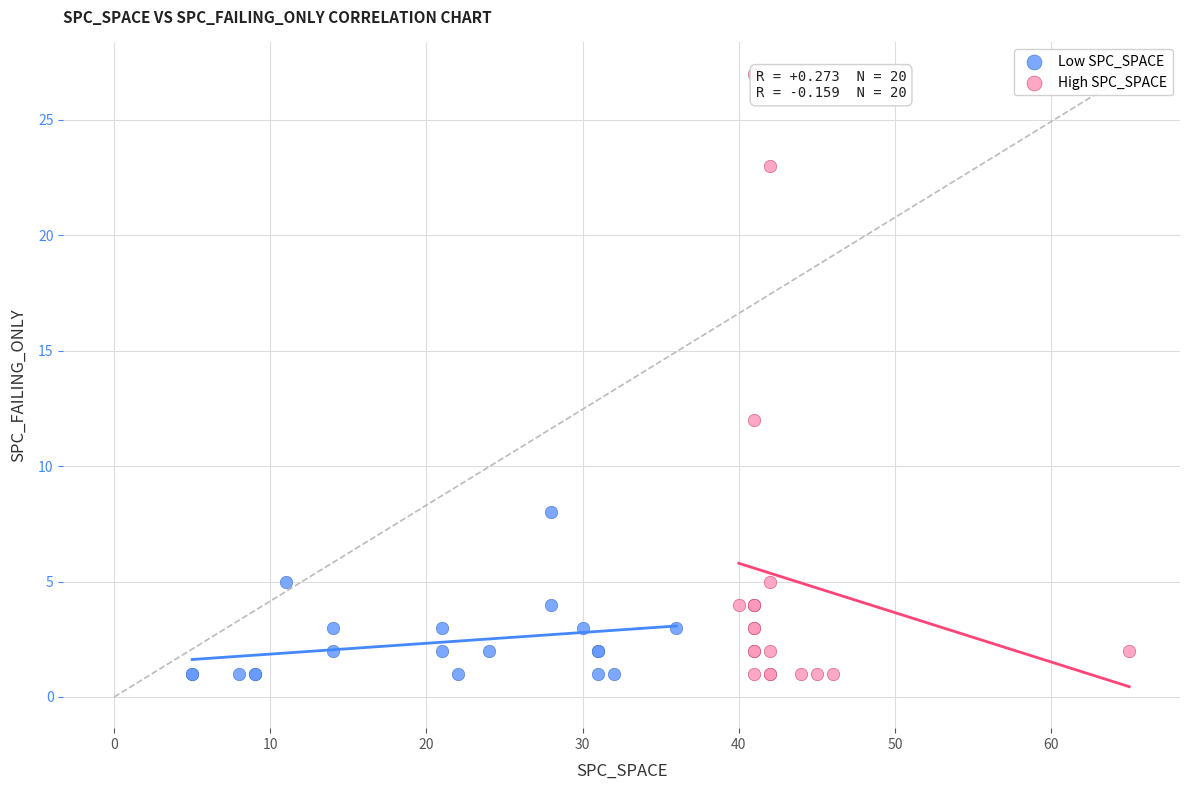

Which series has the largest Y range (max minus min)?

High SPC_SPACE